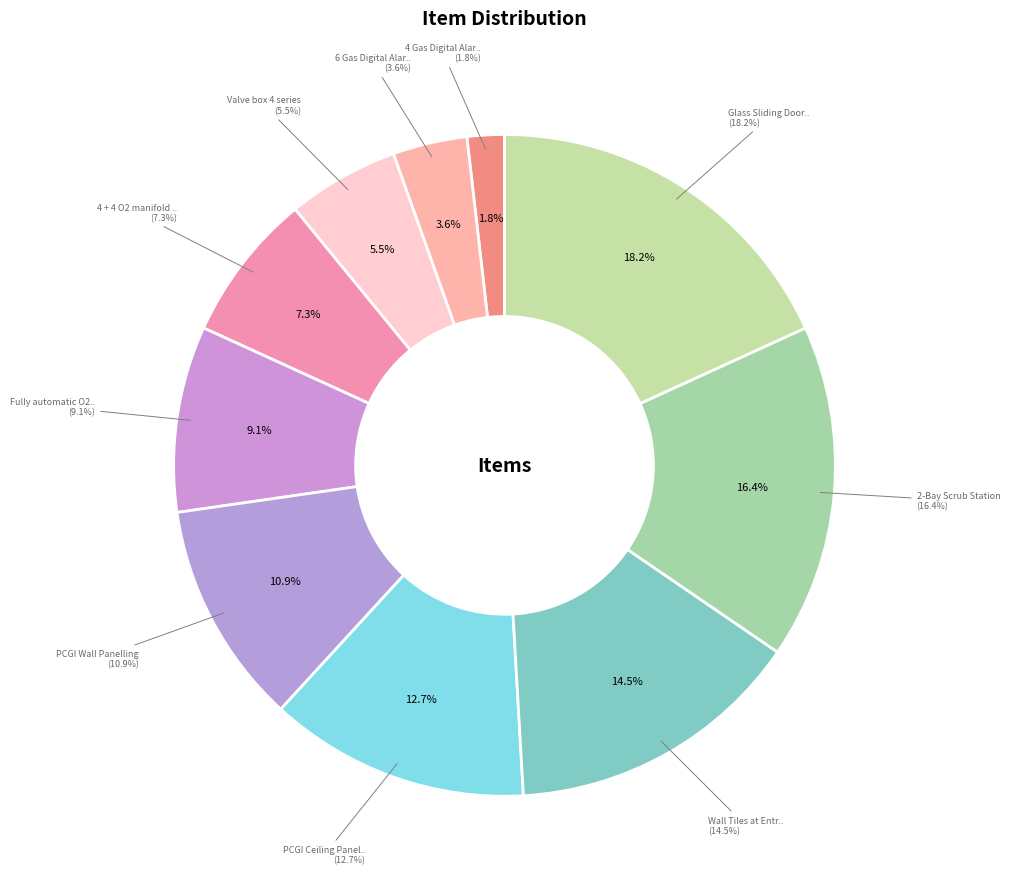

What is the change in value from 2-Bay Scrub Station to Glass Sliding Doors in TIR-2 & TIR-3?

+1